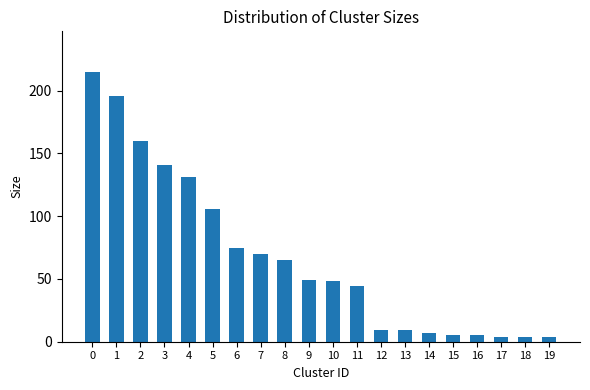

Does the chart contain any negative values?

No